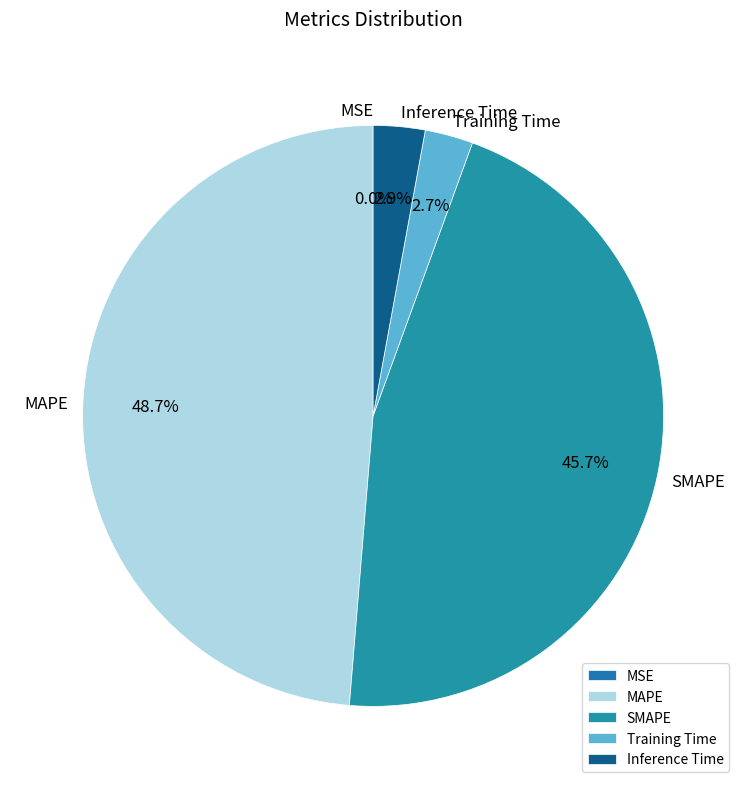

To the nearest percent, what is the combined percentage of Training Time and Inference Time?

6%